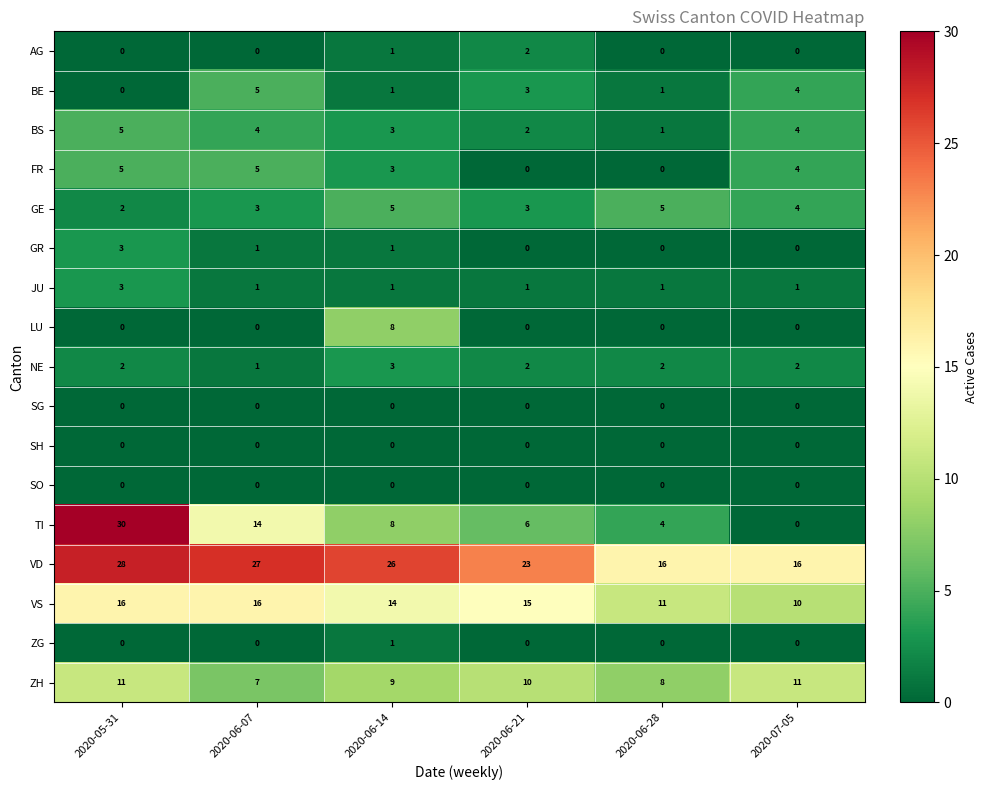

What is the sum of all GR values?

5